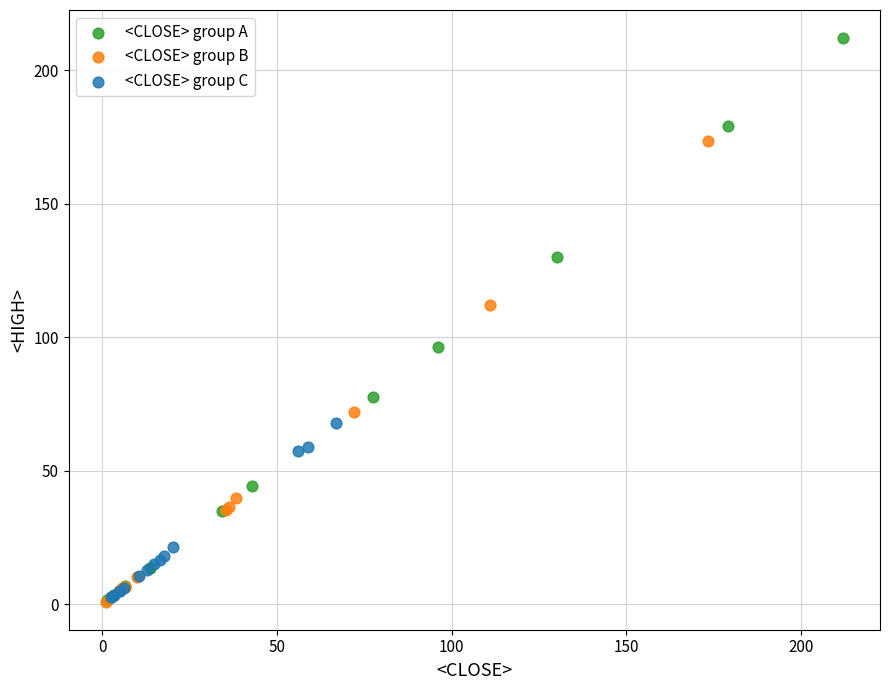

Which series contains the highest Y value?

<CLOSE> group A